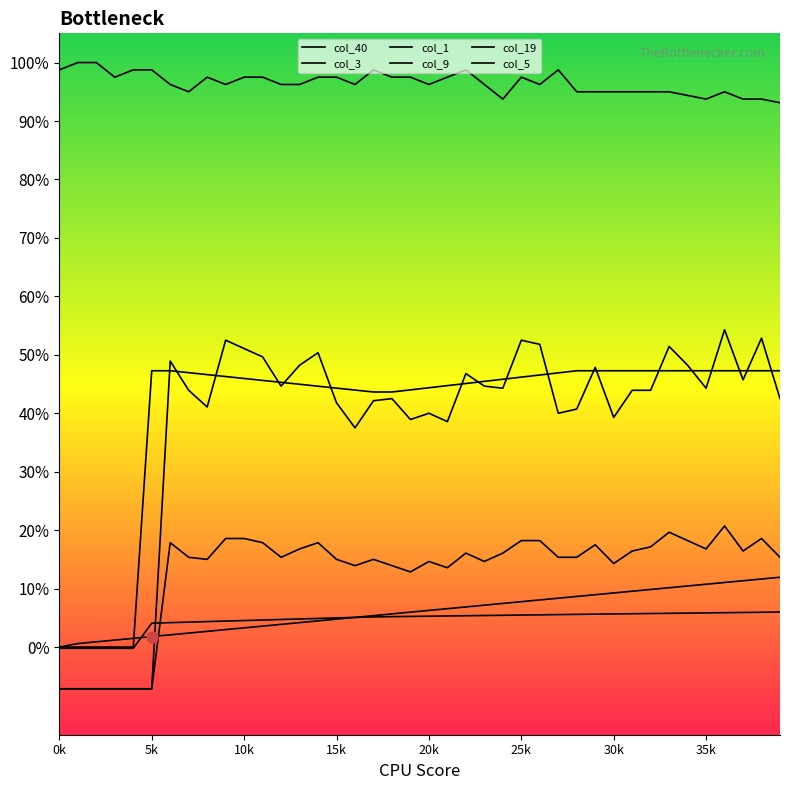

Does the chart display data point markers on the line(s)?

No